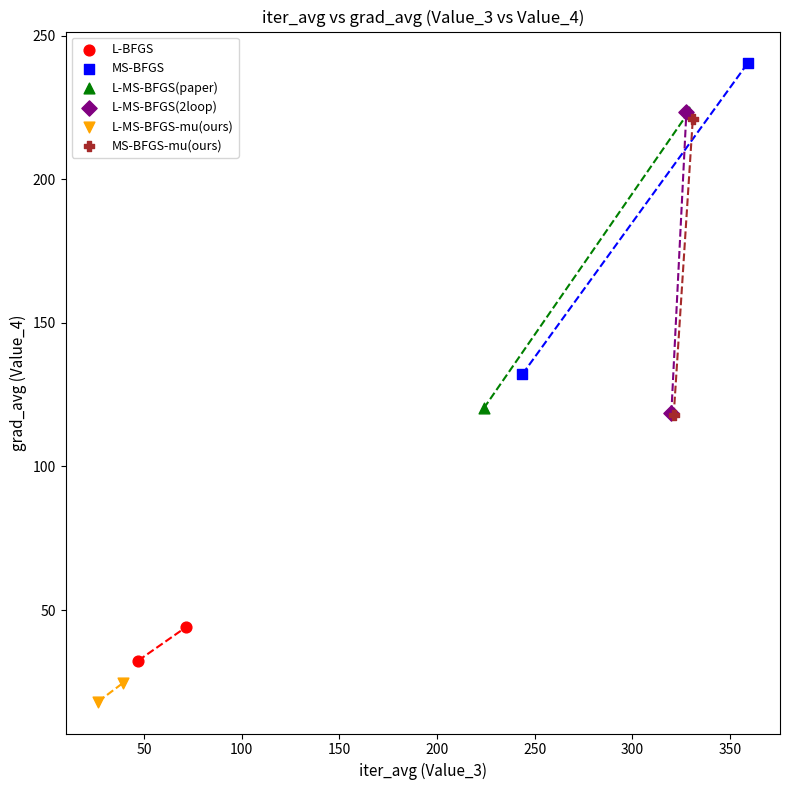

Which series reaches the minimum Y coordinate?

L-MS-BFGS-mu(ours)